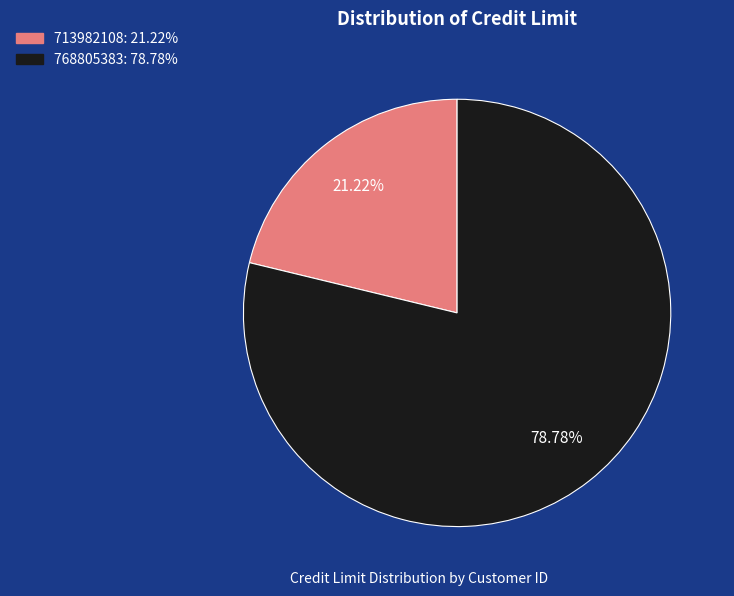

Is it true that 768805383 is 79% of the pie?

True